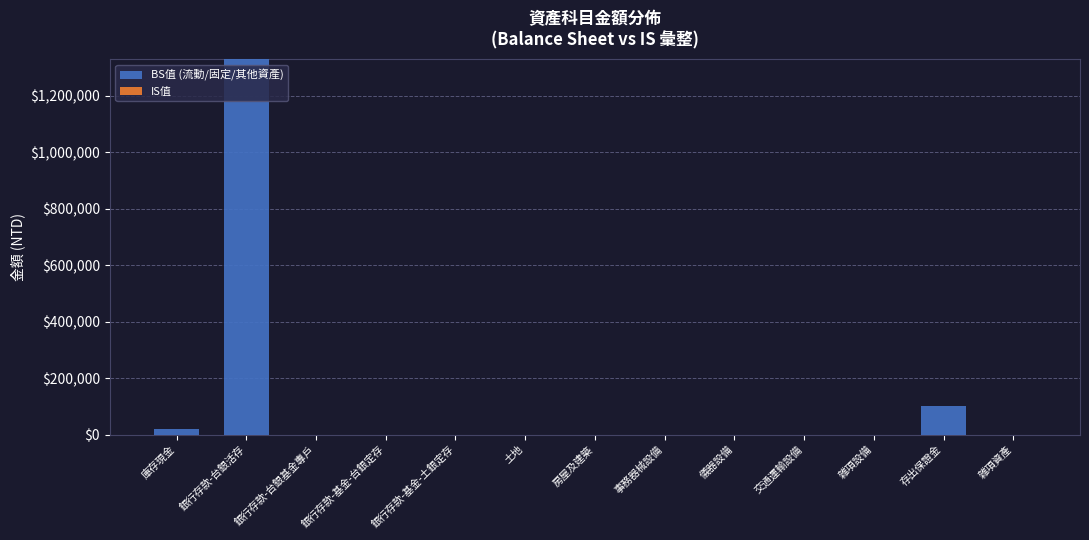

Between 土地 and 存出保證金, which is larger?

存出保證金